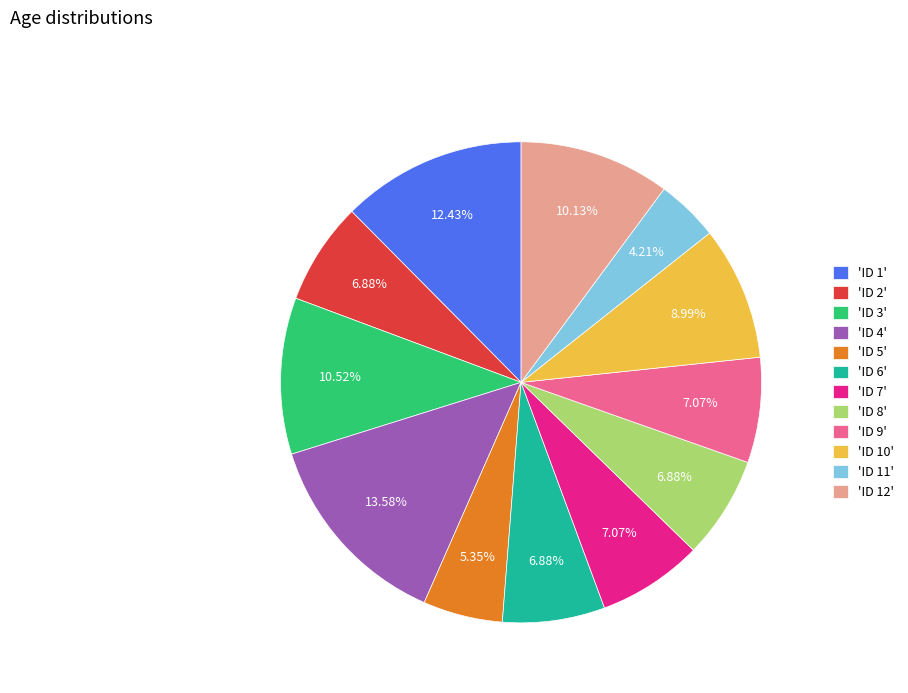

Approximately how many times larger is the value at 'ID 6' compared to 'ID 5'?

1.3